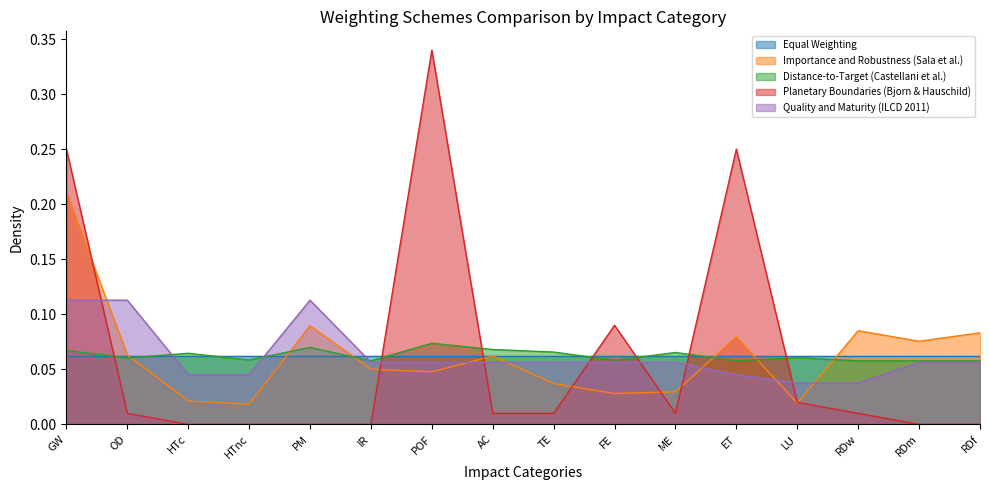

Between which two adjacent categories do Quality and Maturity (ILCD 2011) and Planetary Boundaries (Bjorn & Hauschild) first intersect?

GW and OD